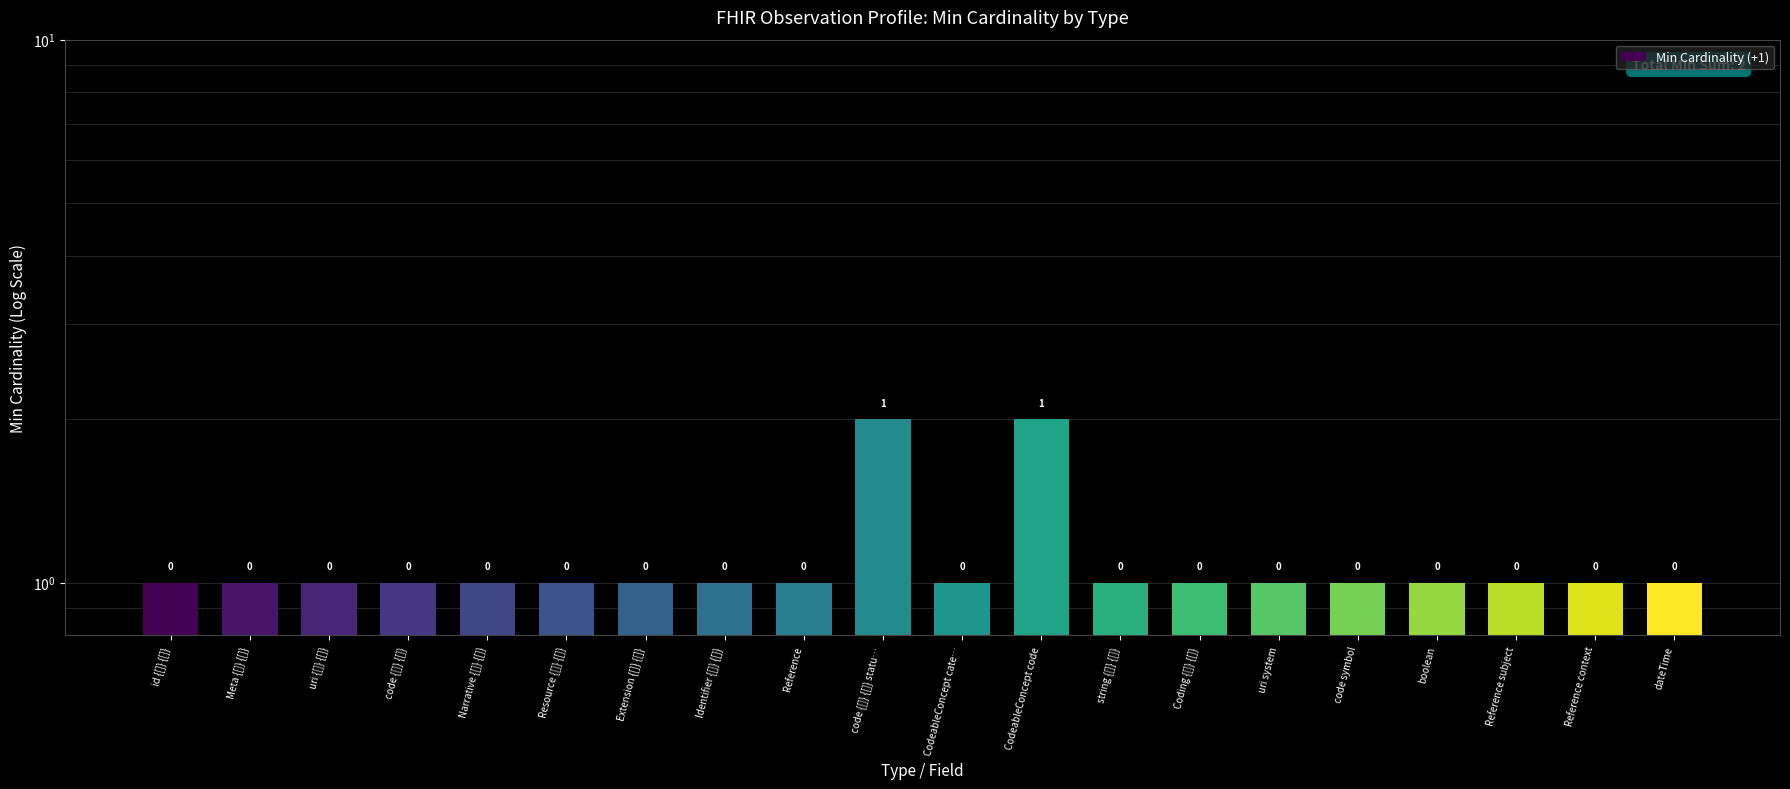

What position from the left is string {[]} {[]}?

13